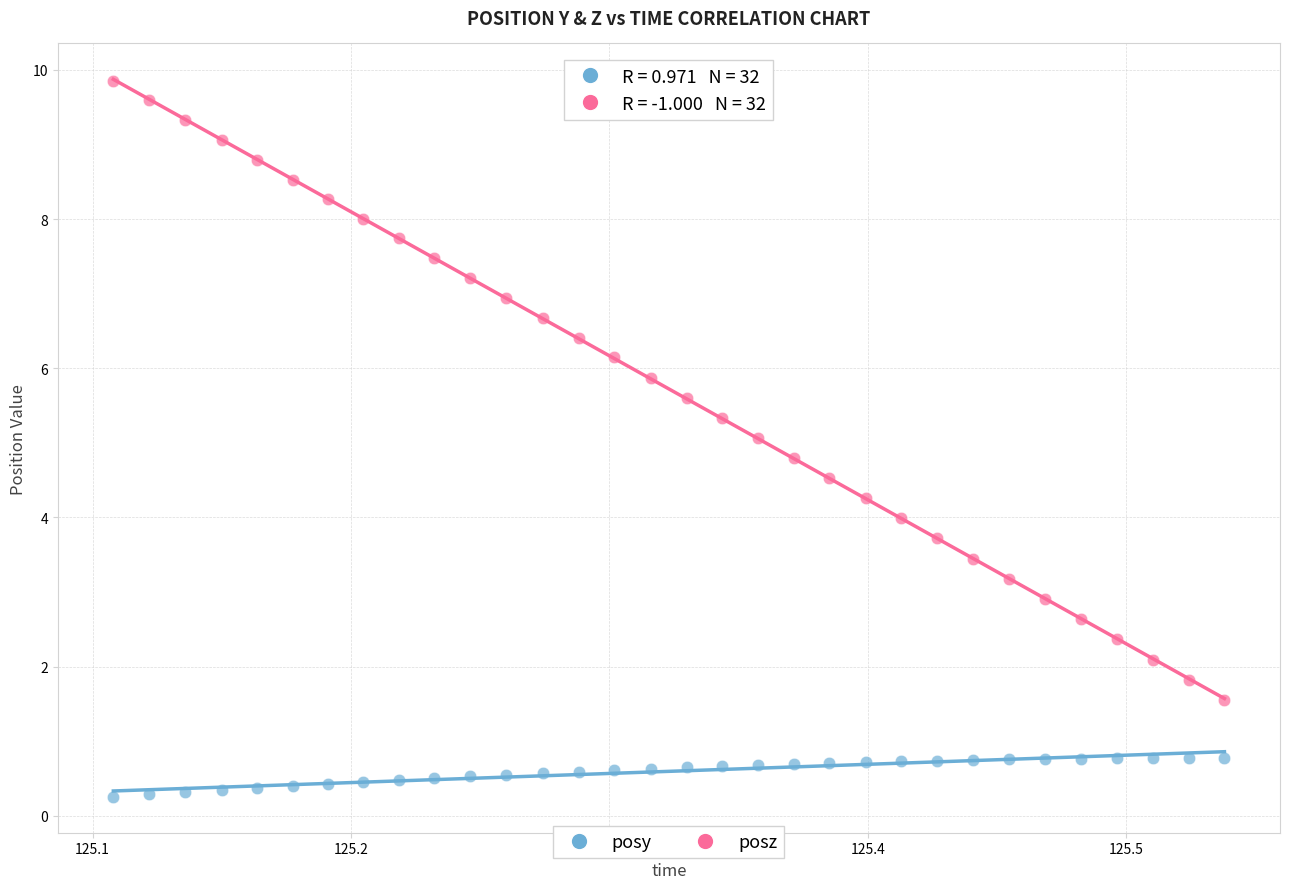

Which series contains the highest Y value?

posz